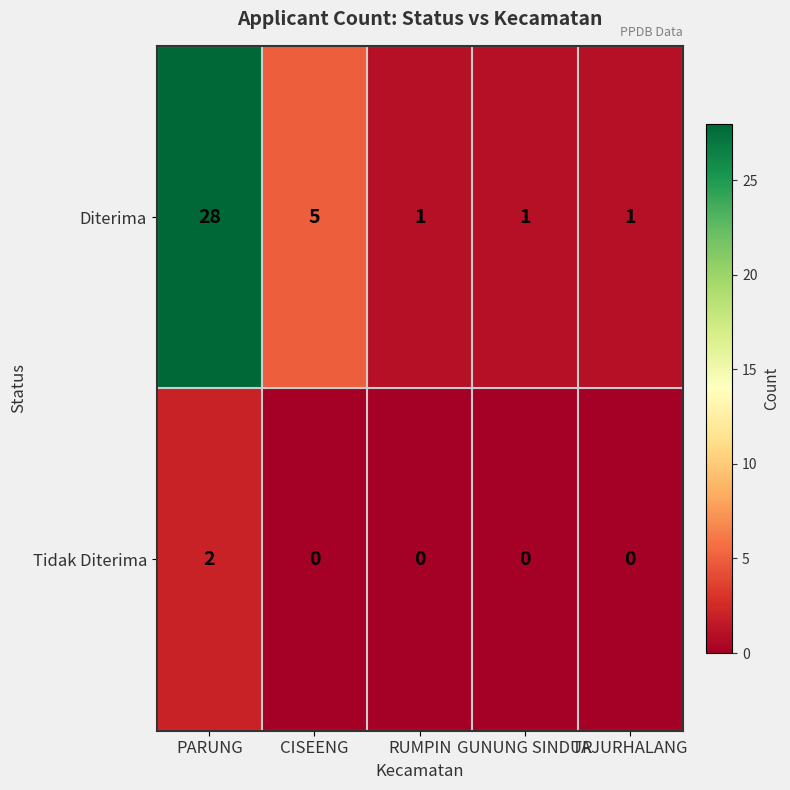

What is the greatest value displayed?

28